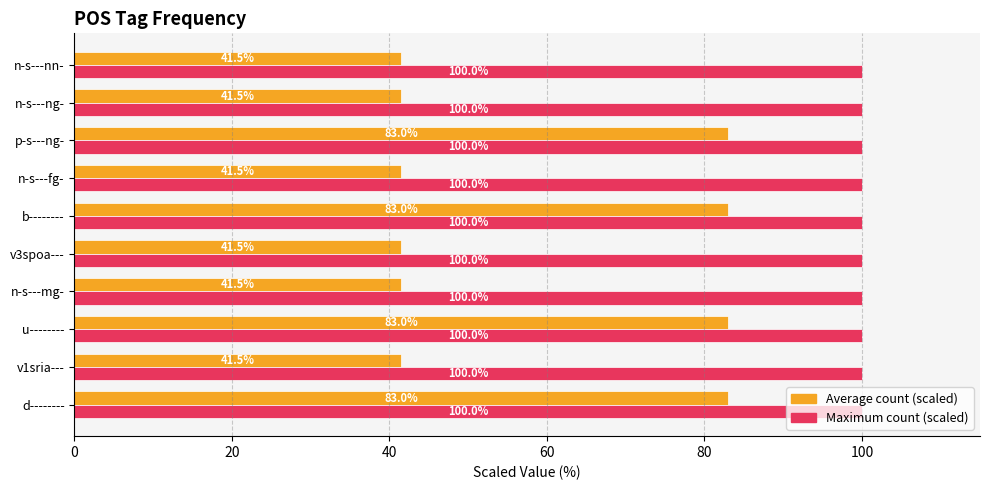

Rank the series by their average value, from lowest to highest.

Average count (scaled), Maximum count (scaled)